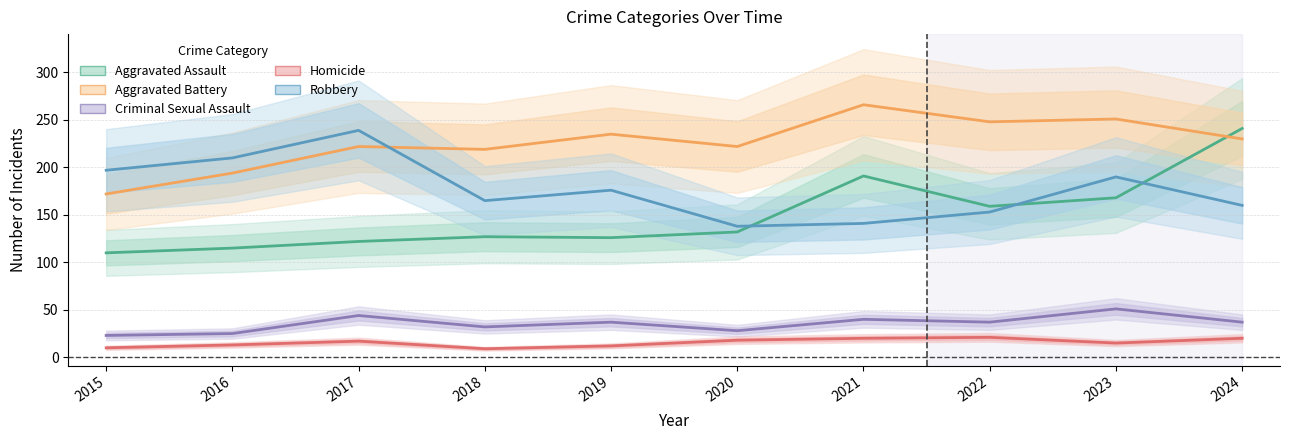

Which series has the widest spread of values?

Aggravated Assault